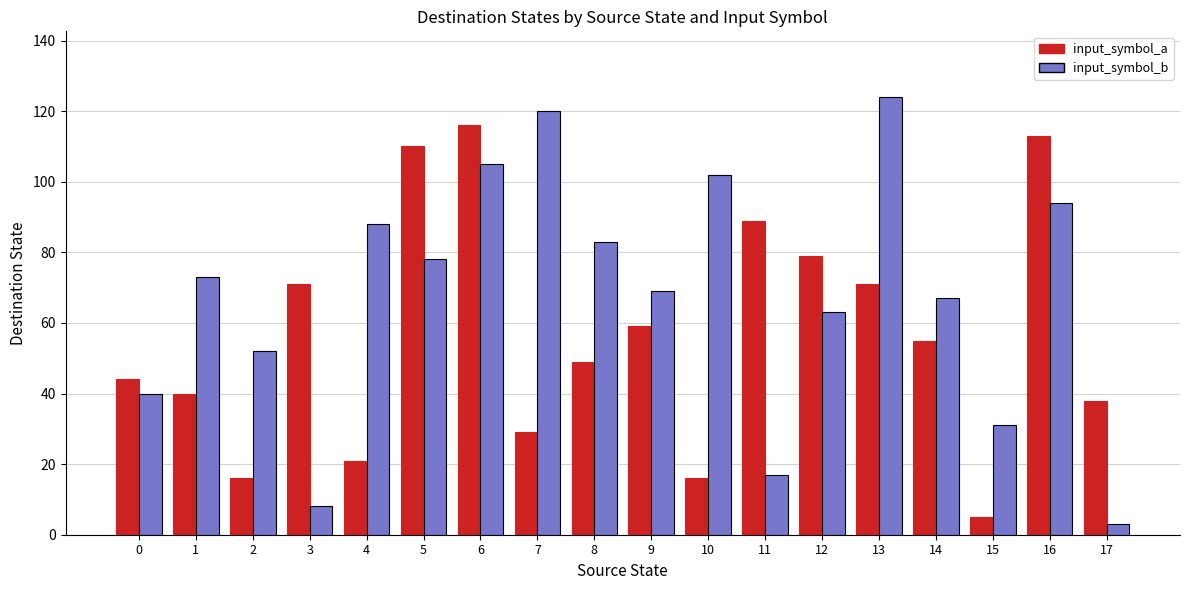

At which label is input_symbol_b closest to 63?

12